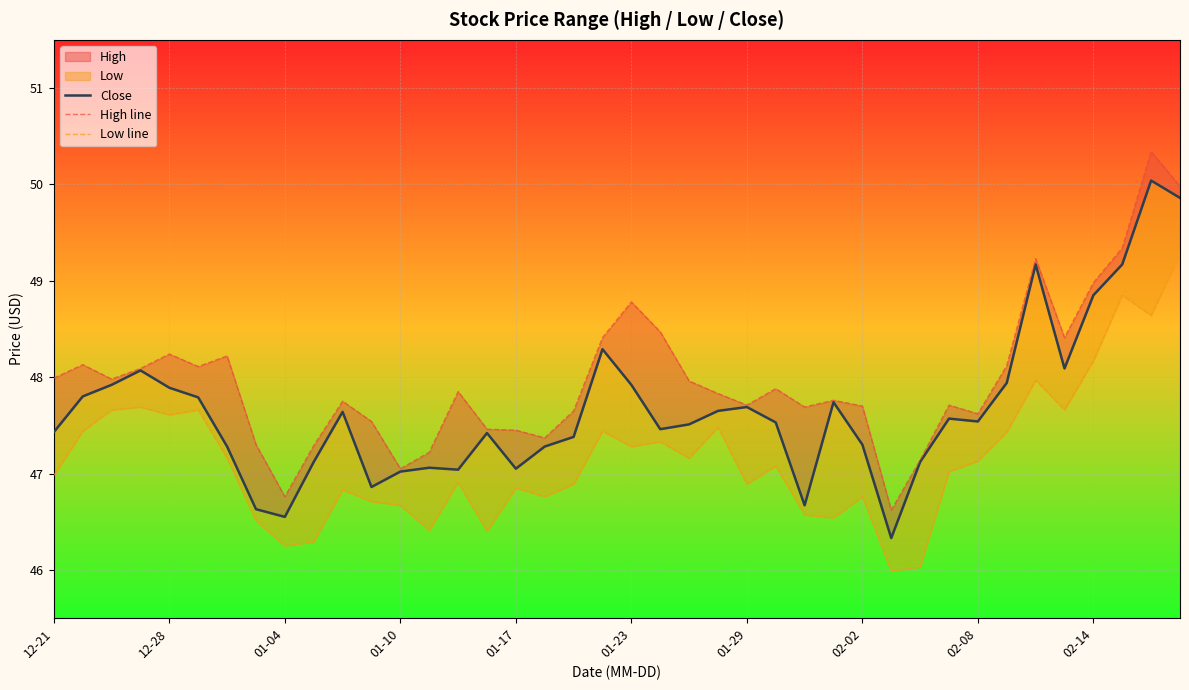

In High line, how many points are lower than both neighbors (excluding endpoints)?

10